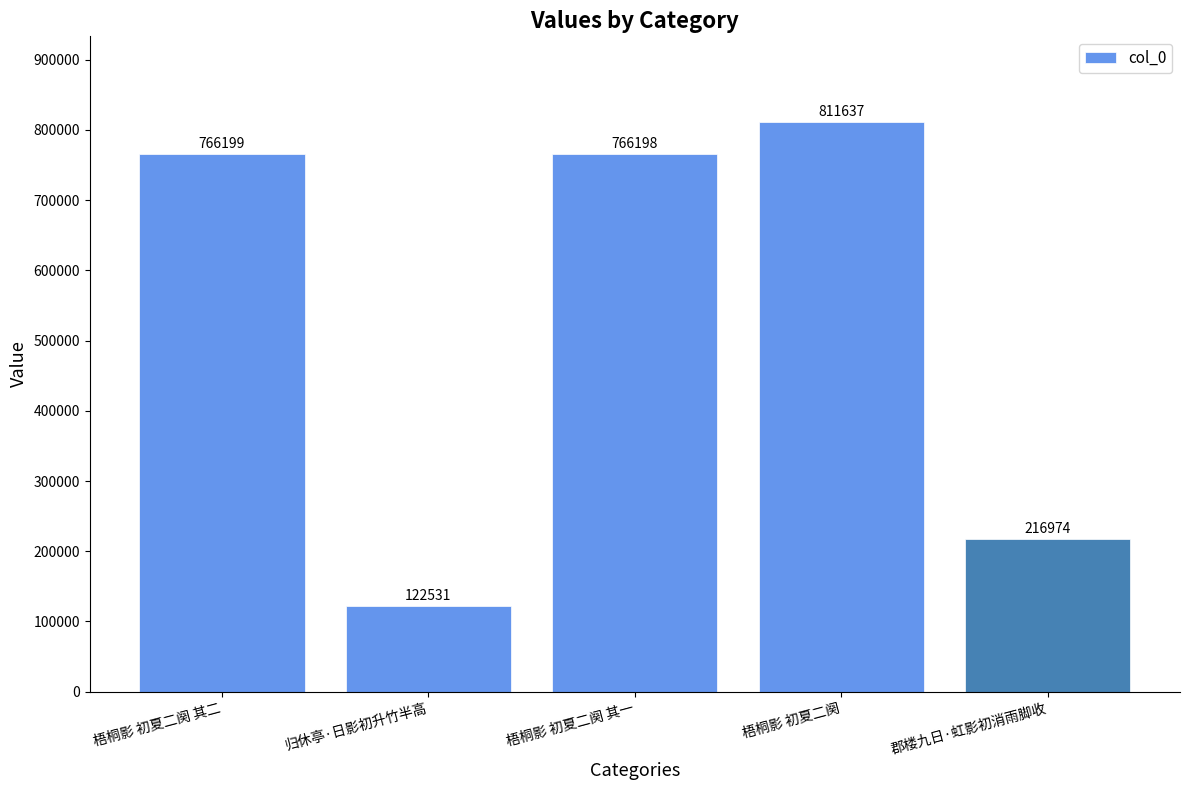

What is the ratio of the value at 梧桐影 初夏二阕 其一 to the value at 梧桐影 初夏二阕 其二?

1.0